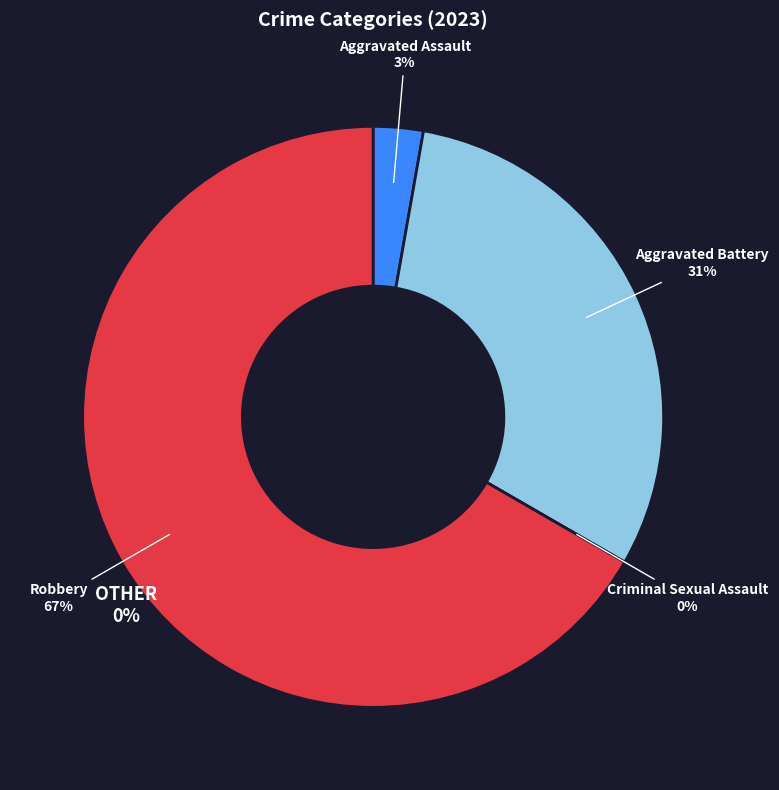

What percentage is the Aggravated Battery slice, to the nearest percent?

31%